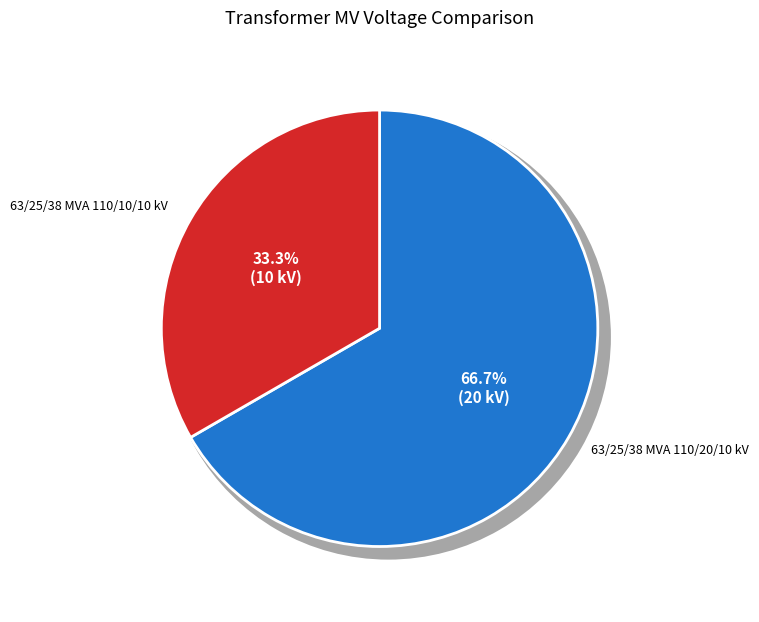

Rank the categories by value from lowest to highest.

63/25/38 MVA 110/10/10 kV, 63/25/38 MVA 110/20/10 kV